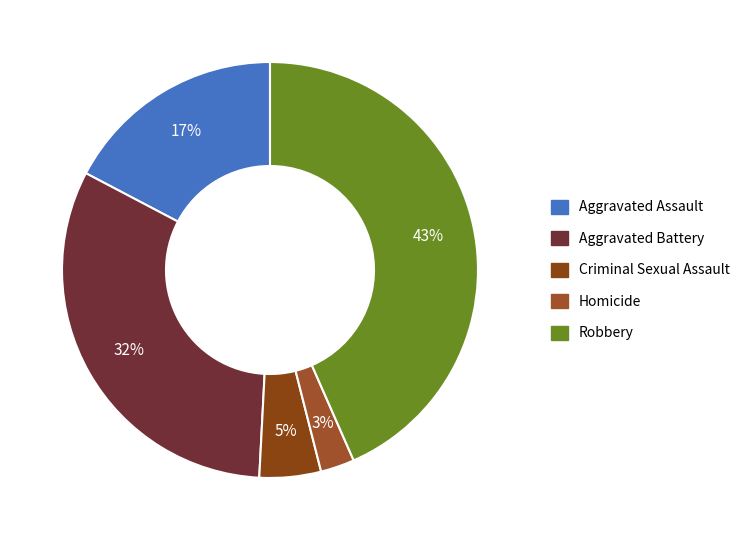

To the nearest percent, what percentage of the pie is Robbery?

43%